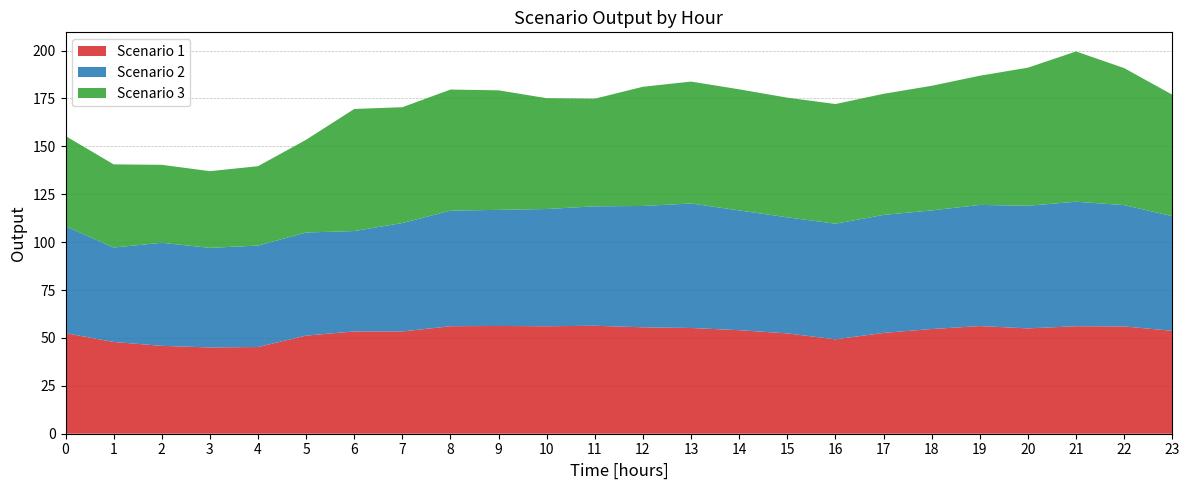

Reading left to right, what are all the values shown in this chart?

Scenario 1: 52.5	47.9	45.9	45.0	45.3	51.2	53.4	53.4	56.1	56.3	56.1	56.3	55.5	55.2	54.0	52.4	49.3	52.6	54.6	56.2	55.0	56.1	56.0	53.7
Scenario 2: 55.9	49.3	53.8	52.0	53.0	53.8	52.4	56.6	60.3	60.6	61.2	62.3	63.3	65.0	62.5	60.6	60.4	61.6	61.9	63.2	64.0	65.0	63.3	59.9
Scenario 3: 47.0	43.4	40.7	40.0	41.4	48.4	63.7	60.4	63.2	62.4	57.8	56.2	62.2	63.6	63.2	62.5	62.5	63.2	65.0	67.4	72.1	78.4	71.5	63.4